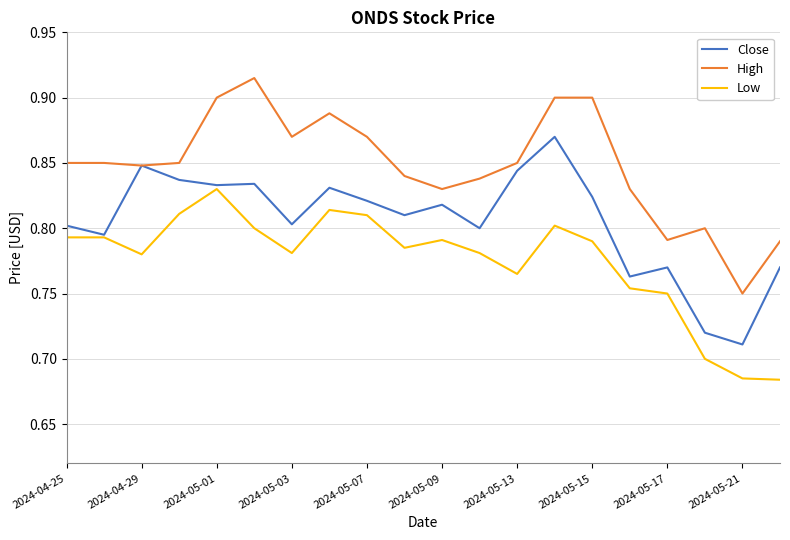

True or false: High and Low intersect in this chart.

False